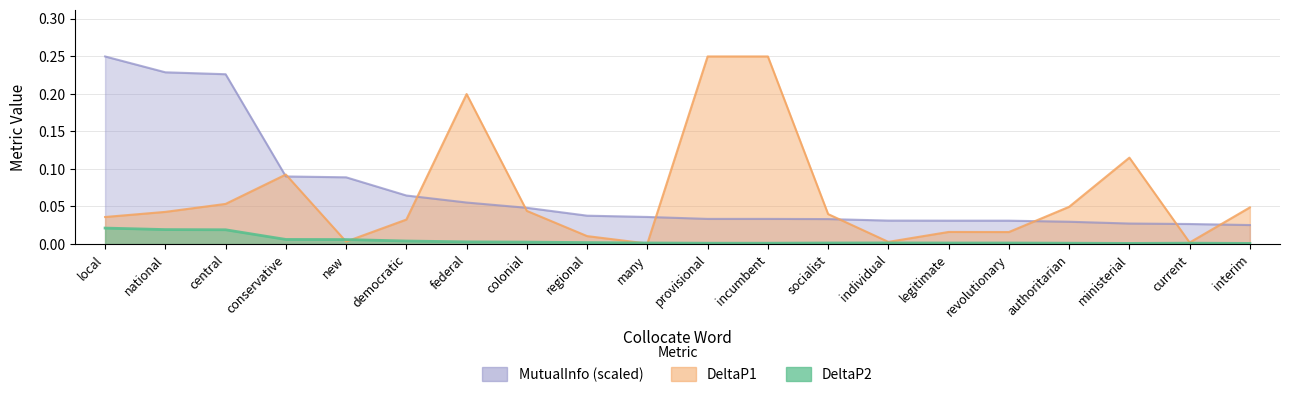

Which series has the largest range (max minus min)?

DeltaP1